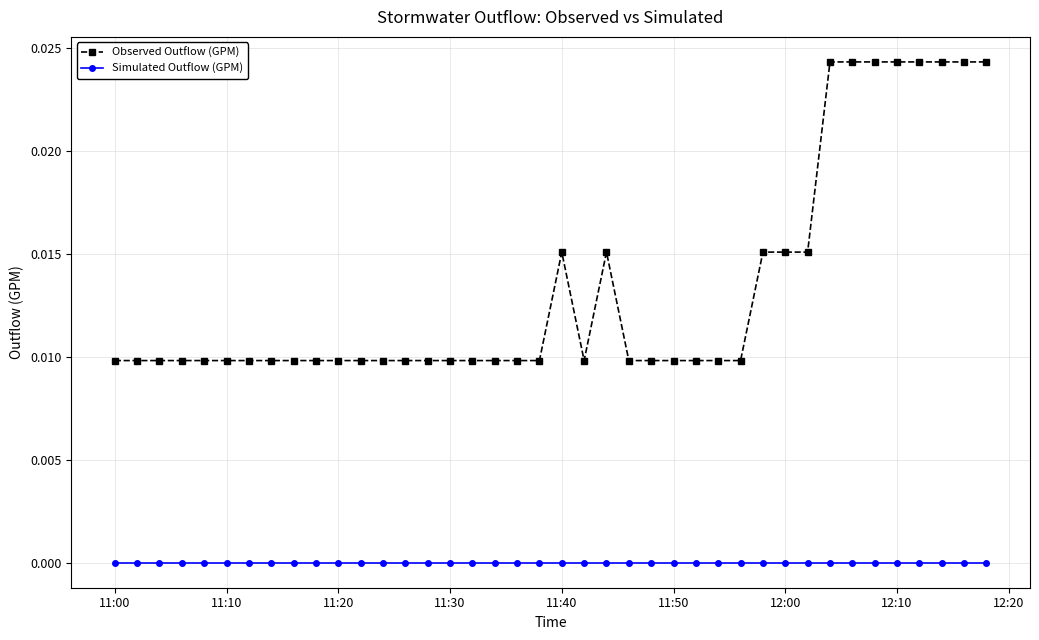

Is this an area chart (filled region under the line)?

No